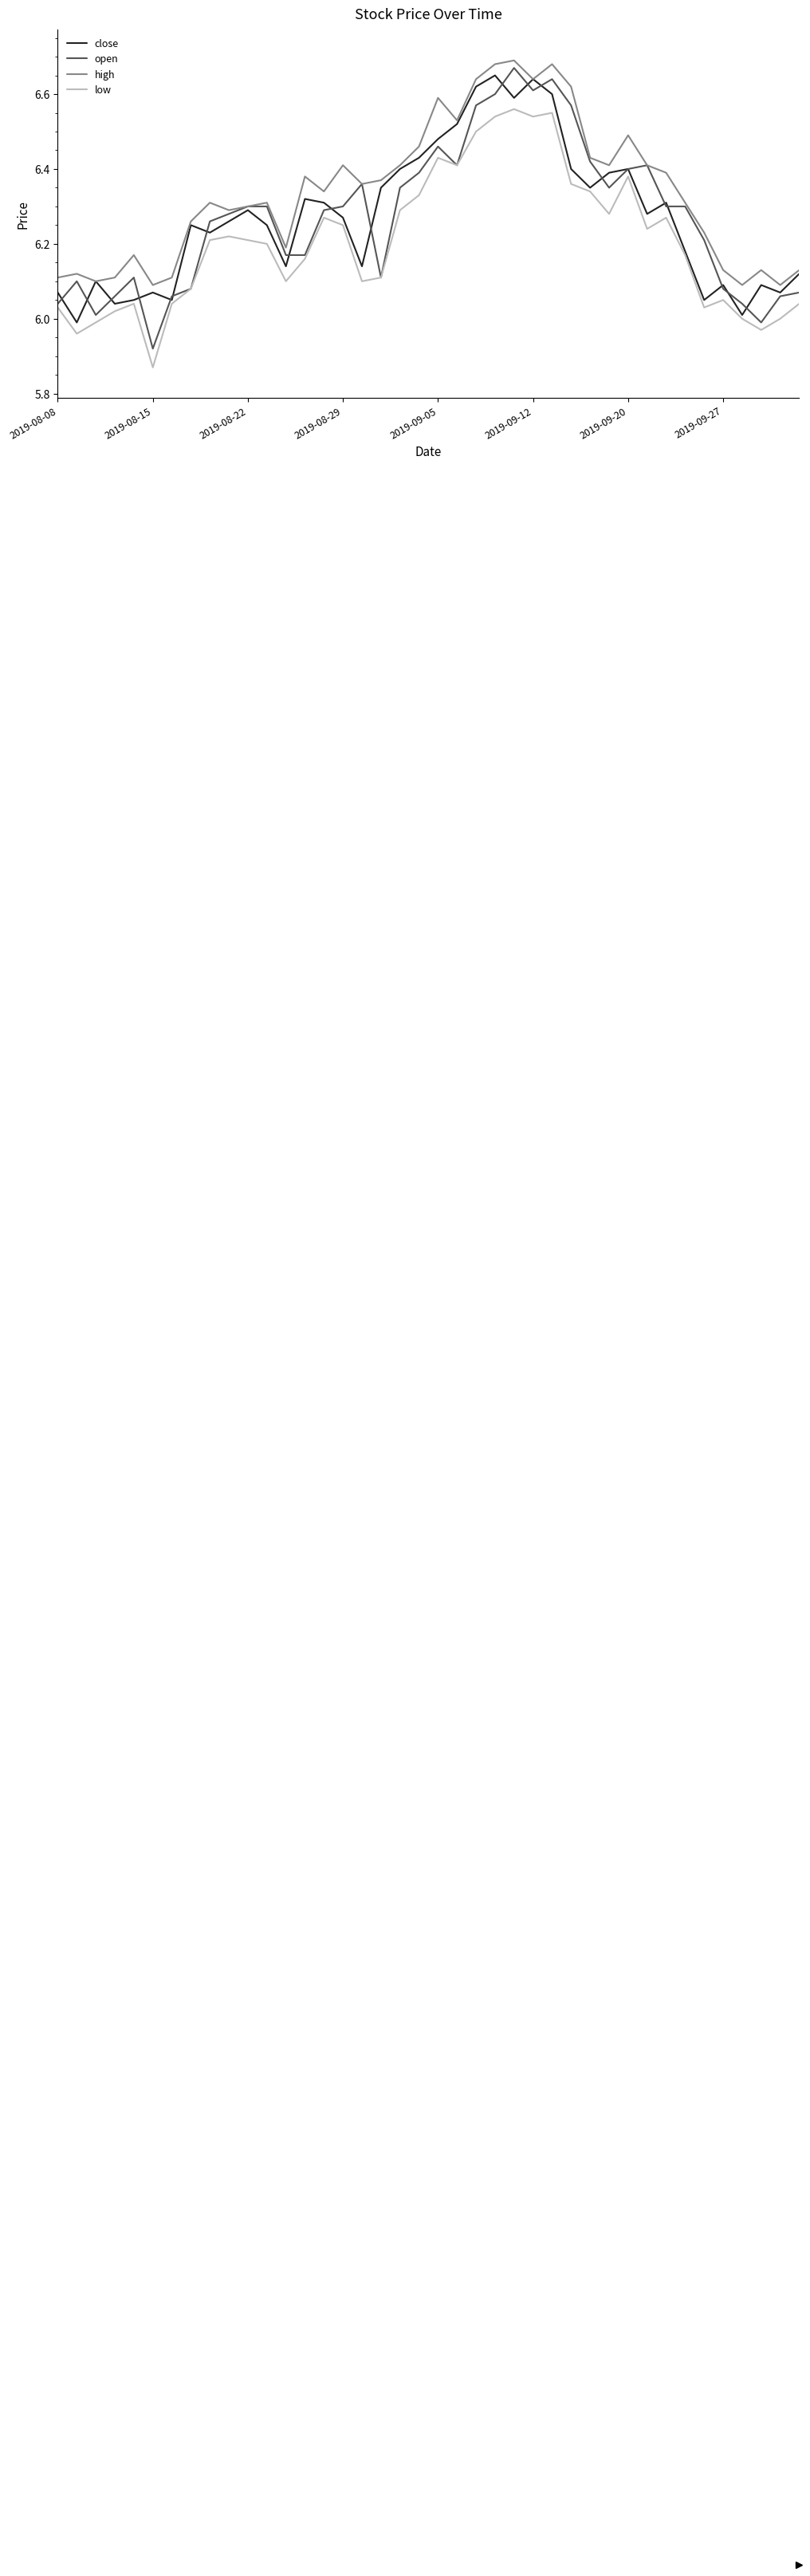

Which series has the largest total across all categories?

high